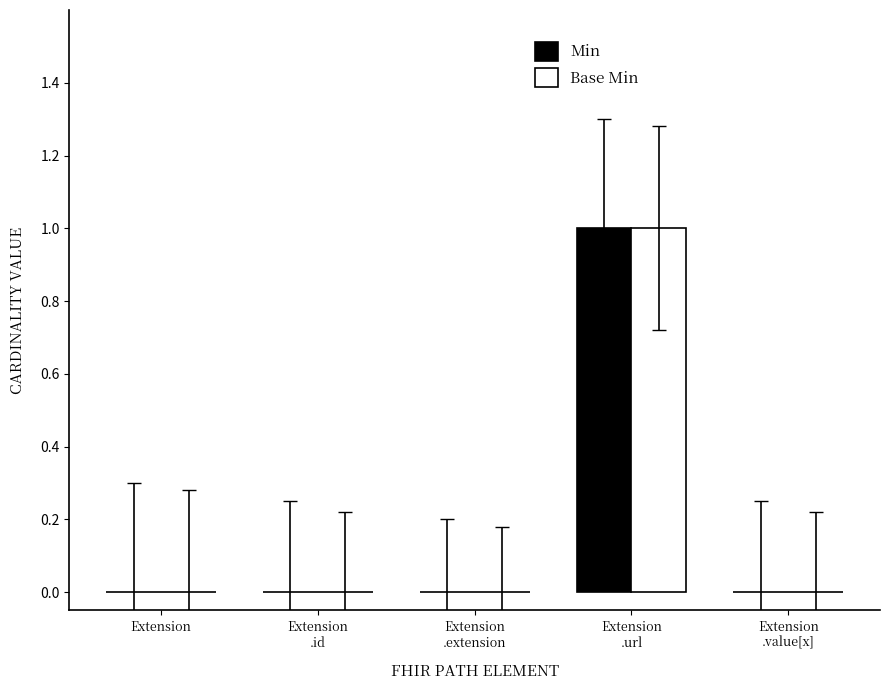

The value of Min at Extension is 0. True or false?

True